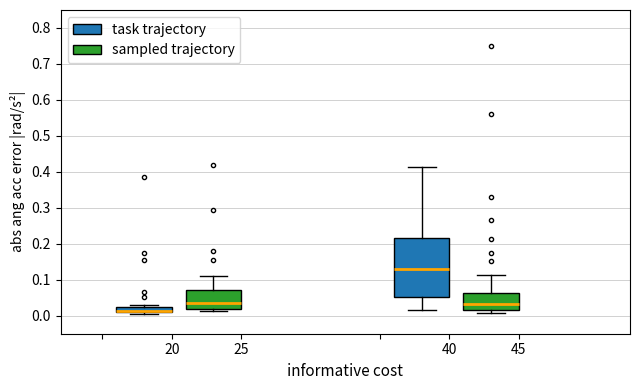

Where does the median line of the box for 20 (sampled trajectory) sit on the y-axis? The values are not printed on the chart, so give them approximately, as read against the axis.

0.04